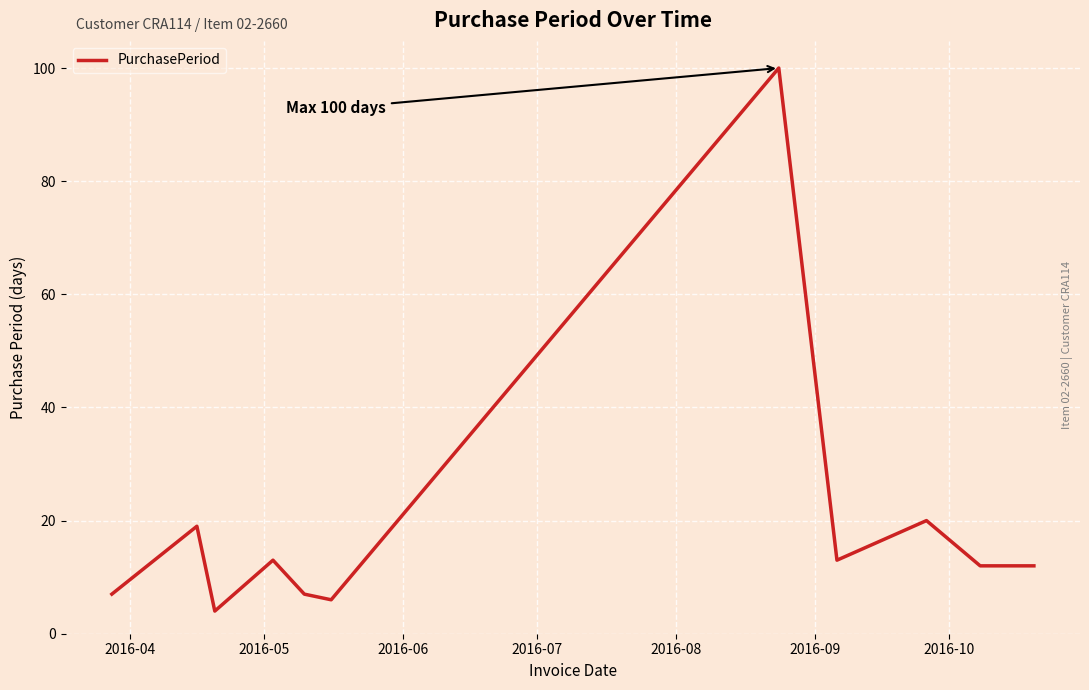

What is the maximum value shown in the chart?

100